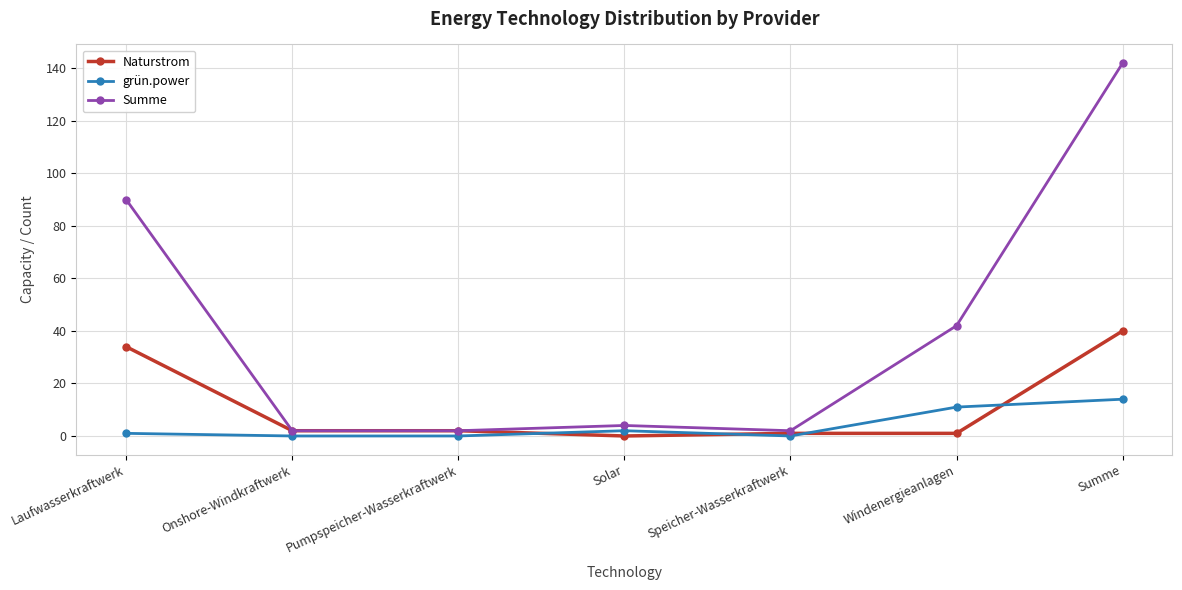

Reading left to right, extract all data points from this chart.

Naturstrom: Laufwasserkraftwerk=34	Onshore-Windkraftwerk=2	Pumpspeicher-Wasserkraftwerk=2	Solar=0	Speicher-Wasserkraftwerk=1	Windenergieanlagen=1	Summe=40
grün.power: Laufwasserkraftwerk=1	Onshore-Windkraftwerk=0	Pumpspeicher-Wasserkraftwerk=0	Solar=2	Speicher-Wasserkraftwerk=0	Windenergieanlagen=11	Summe=14
Summe: Laufwasserkraftwerk=90	Onshore-Windkraftwerk=2	Pumpspeicher-Wasserkraftwerk=2	Solar=4	Speicher-Wasserkraftwerk=2	Windenergieanlagen=42	Summe=142